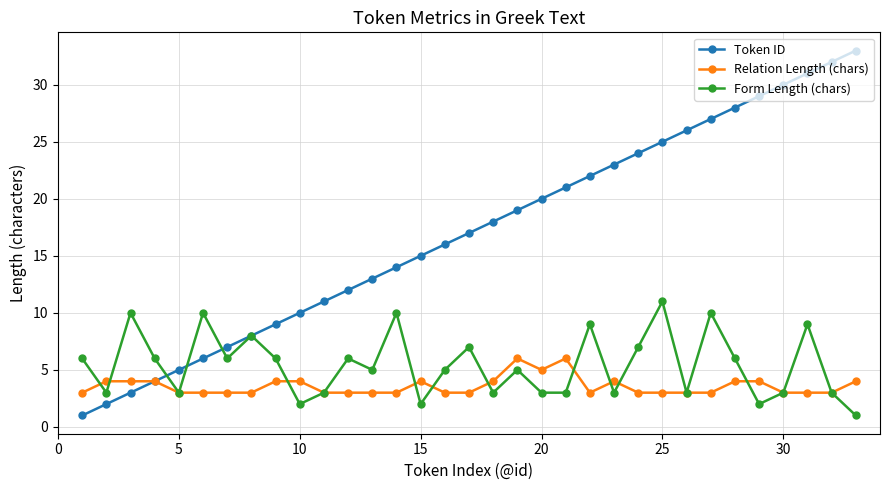

Rank the series by their maximum value, from highest to lowest.

Token ID, Form Length (chars), Relation Length (chars)